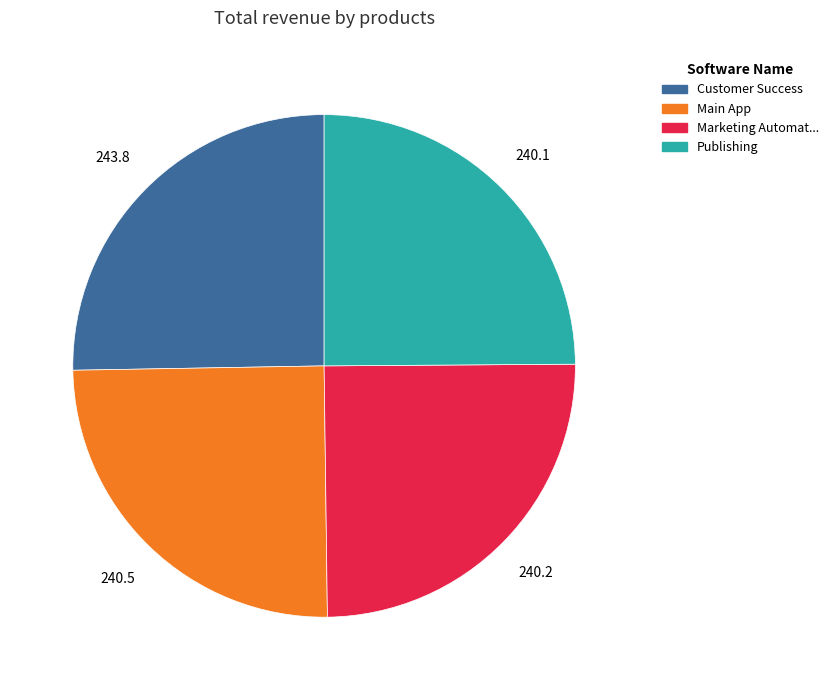

True or false: Main App accounts for 25% of the total.

True